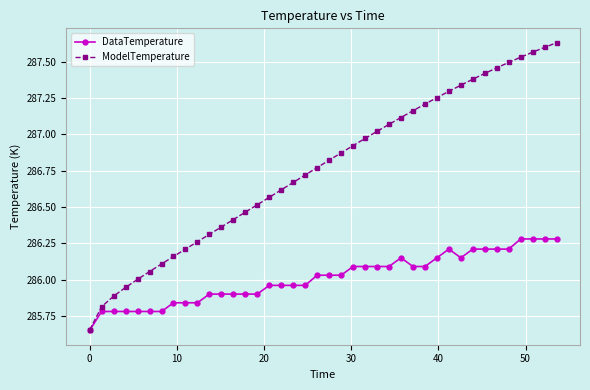

Which series has the largest range (max minus min)?

ModelTemperature